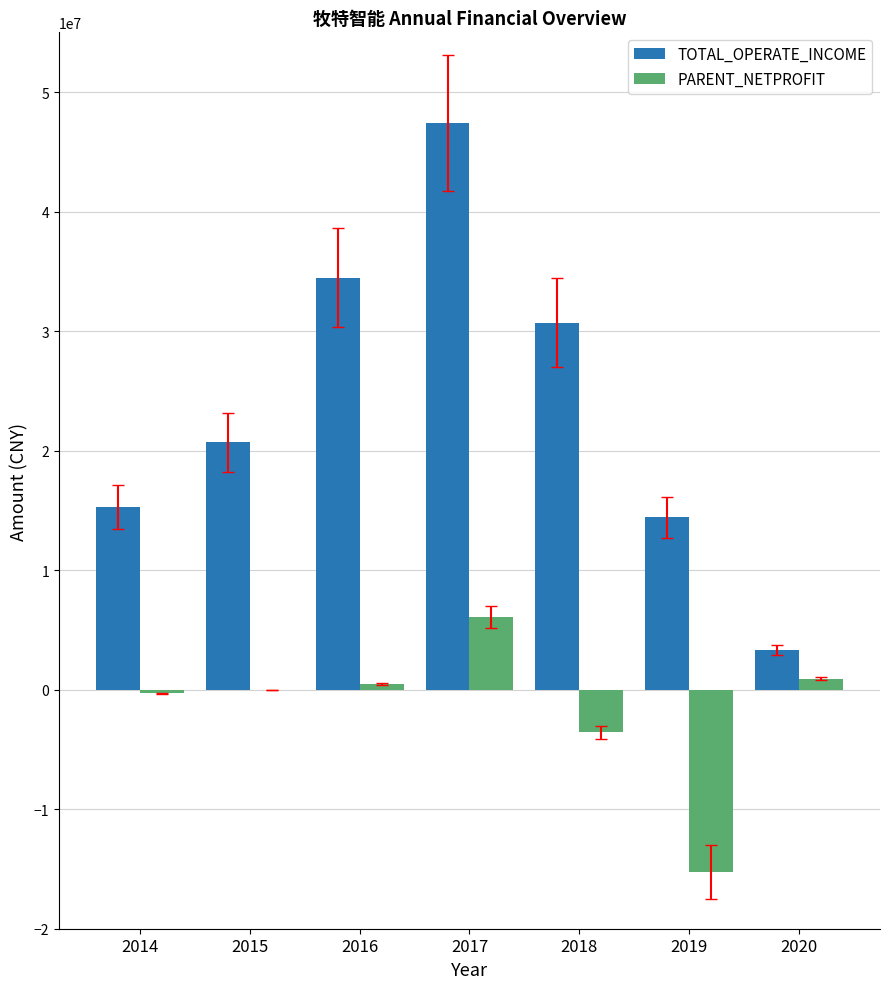

What is the sum of all TOTAL_OPERATE_INCOME values?

166326465.4